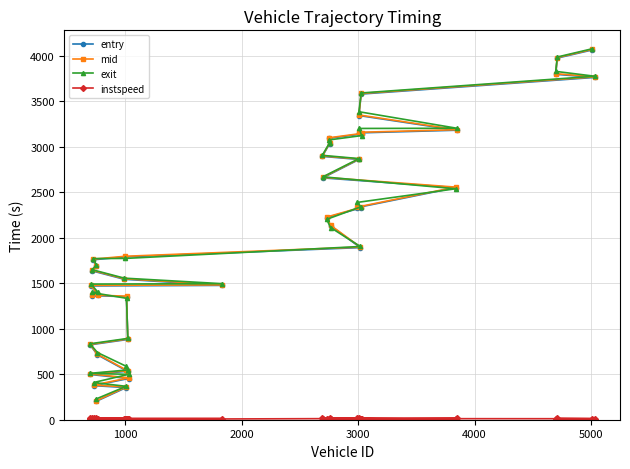

What is the value of the entry point at the 26th from the left?

2131.6